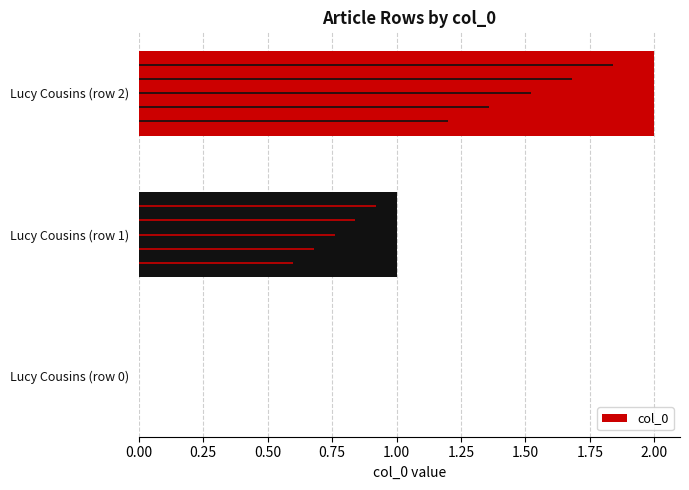

True or false: the data shows 4 at Lucy Cousins (row 2).

False